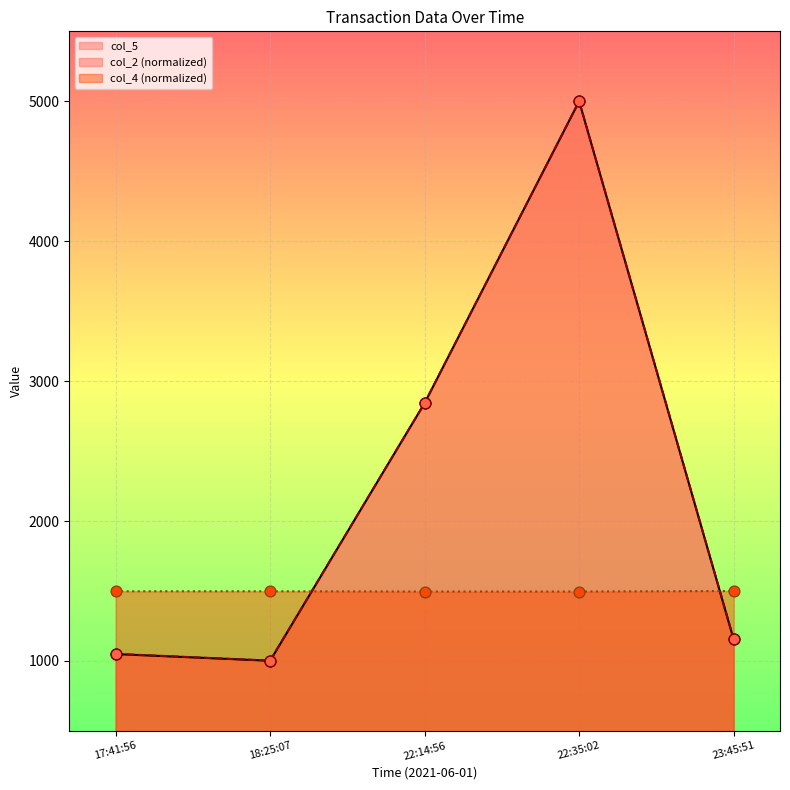

What is the total value across all series at 23:45:51?

3810.7